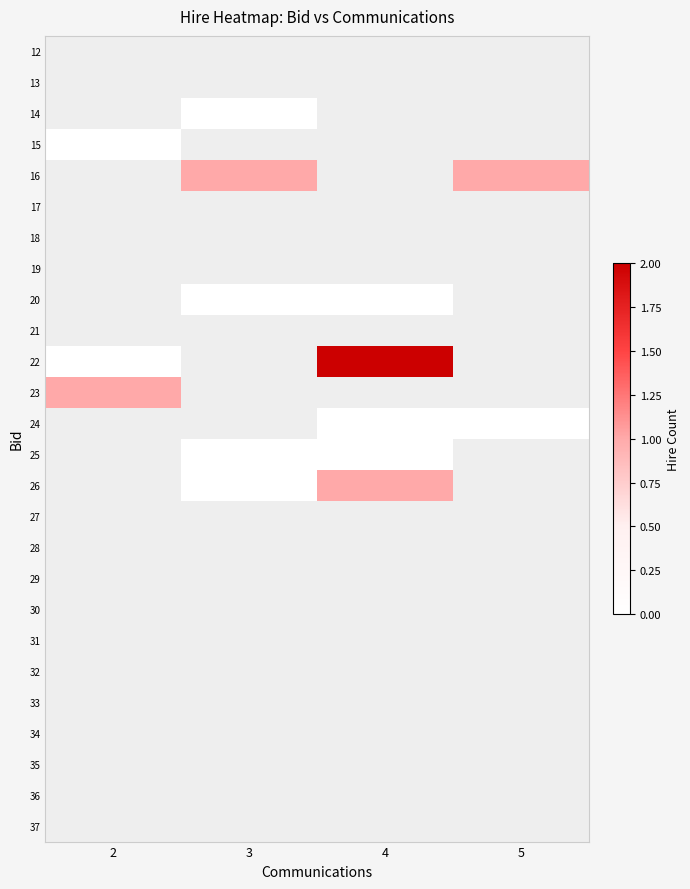

Which series has the widest spread of values?

22